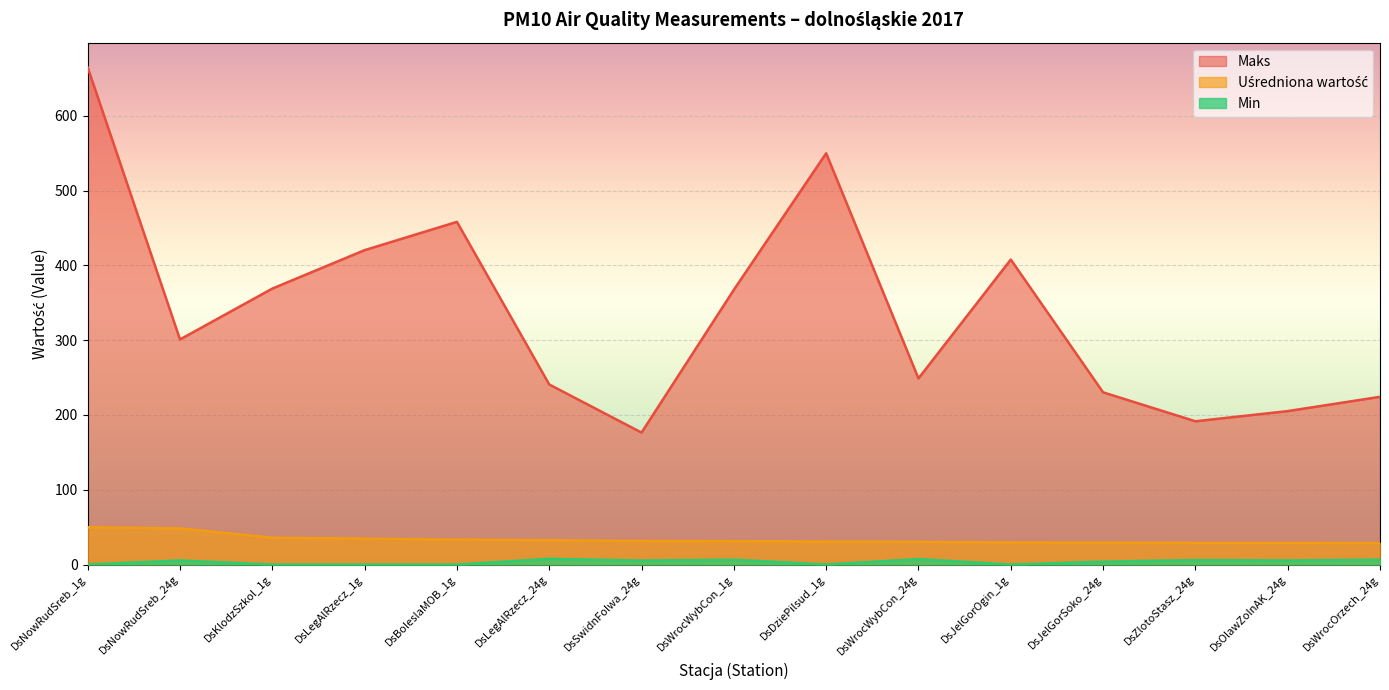

What is the difference between the maximum and minimum values in the Min series?

7.6